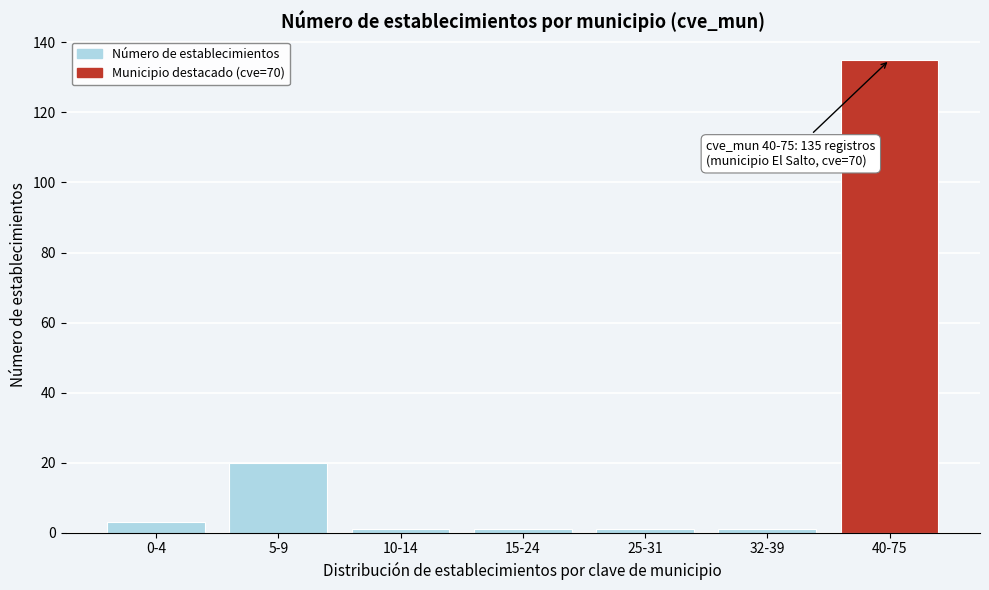

Reading left to right, what are all the values shown in this chart?

3	20	1	1	1	1	135